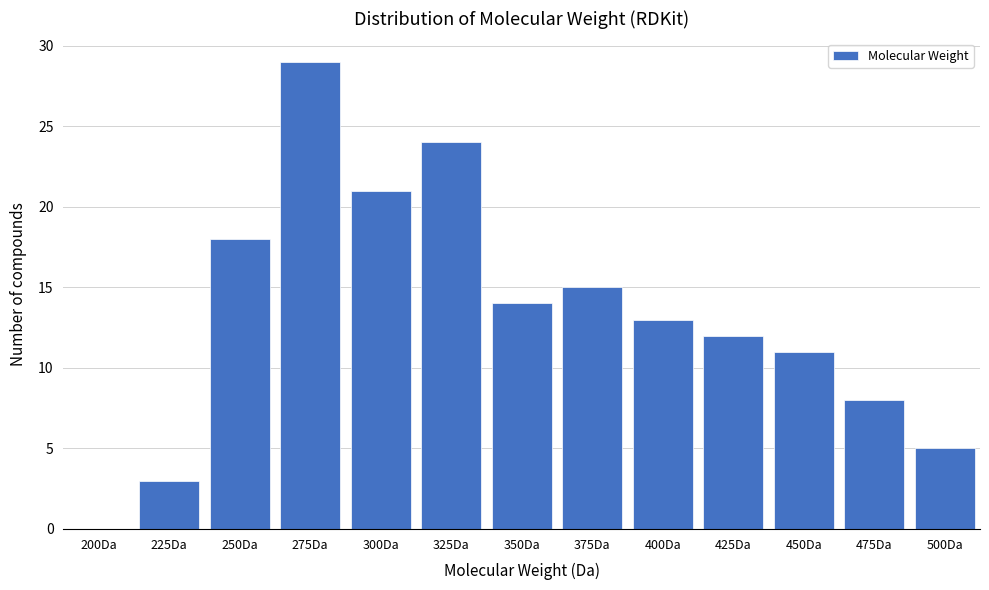

Reading left to right, transcribe all the data shown in this chart.

200Da=0	225Da=3	250Da=18	275Da=29	300Da=21	325Da=24	350Da=14	375Da=15	400Da=13	425Da=12	450Da=11	475Da=8	500Da=5